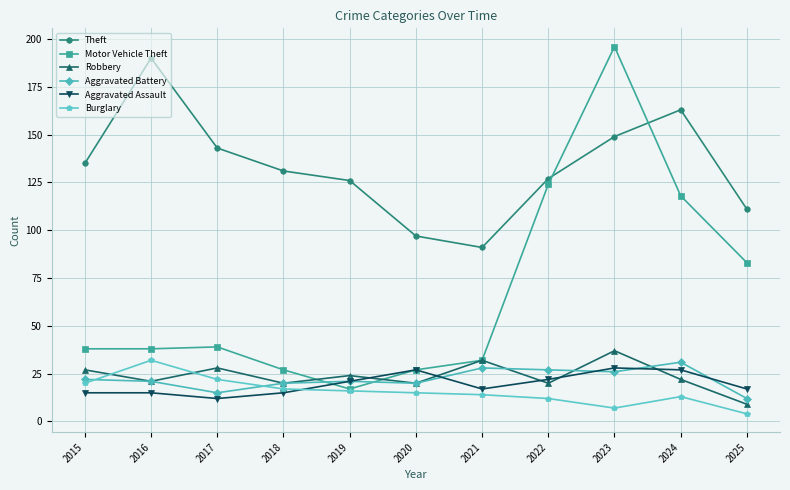

At which category does Burglary reach its first local peak?

2016